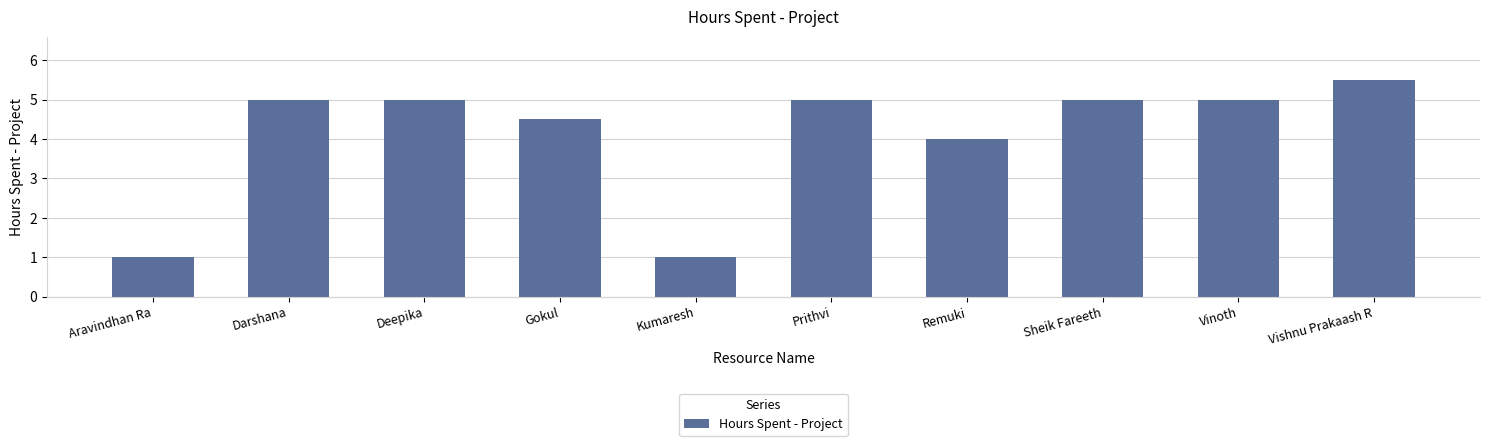

What is the label of the 6th bar from the left?

Prithvi